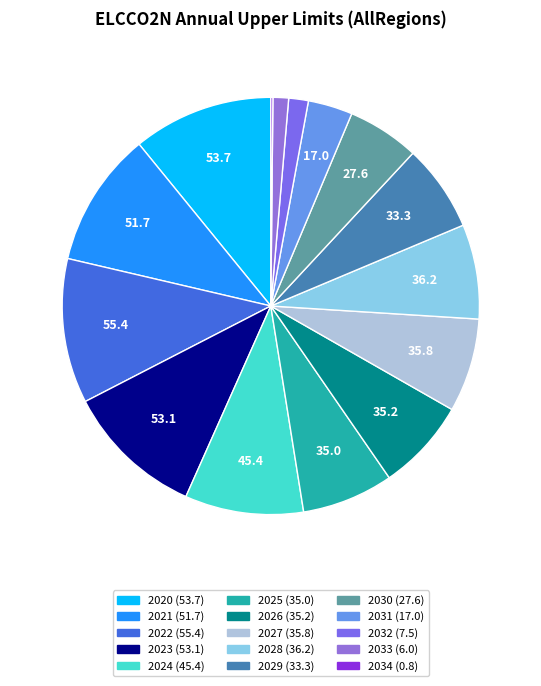

To the nearest percent, what is the difference between the largest and smallest slice percentages?

11%